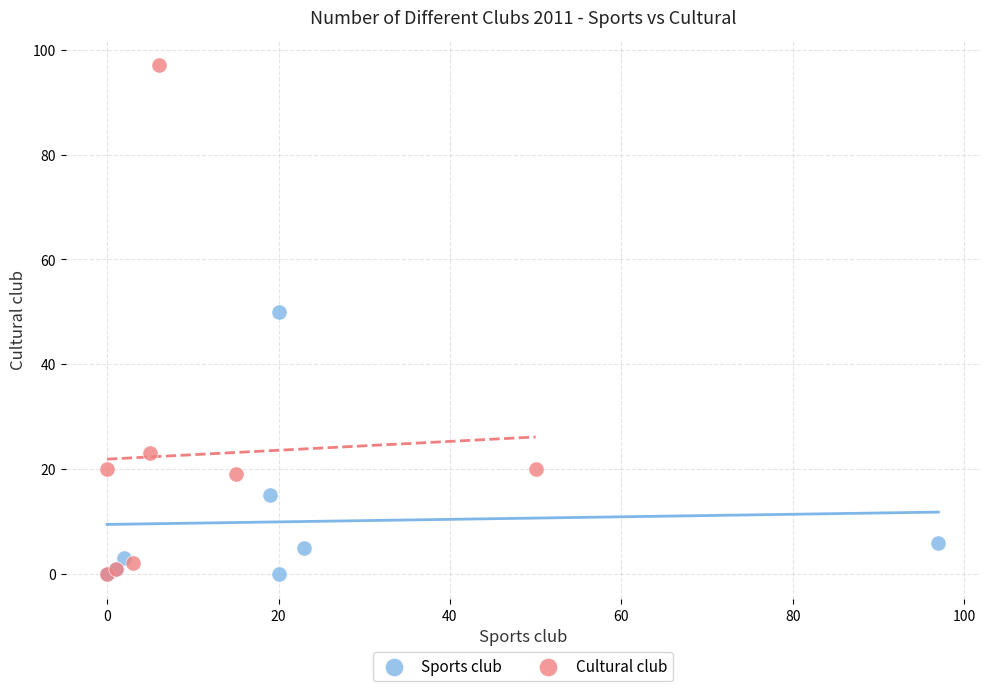

What are all the series names shown in the legend?

Sports club, Cultural club